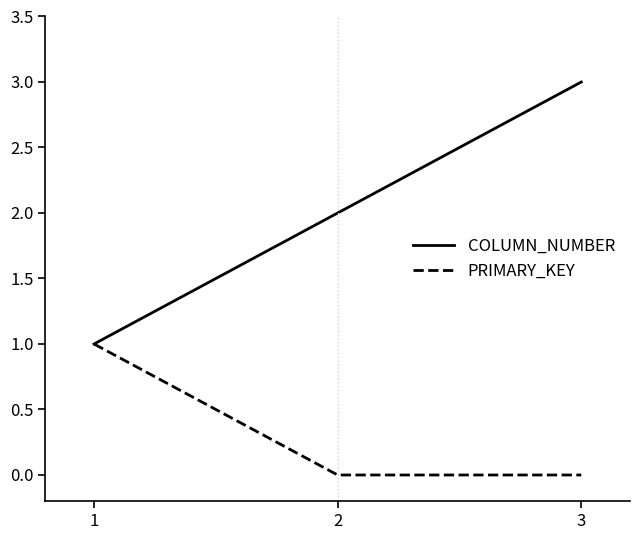

Reading left to right, what are all the values shown in this chart?

COLUMN_NUMBER: 1=1	2=2	3=3
PRIMARY_KEY: 1=1	2=0	3=0